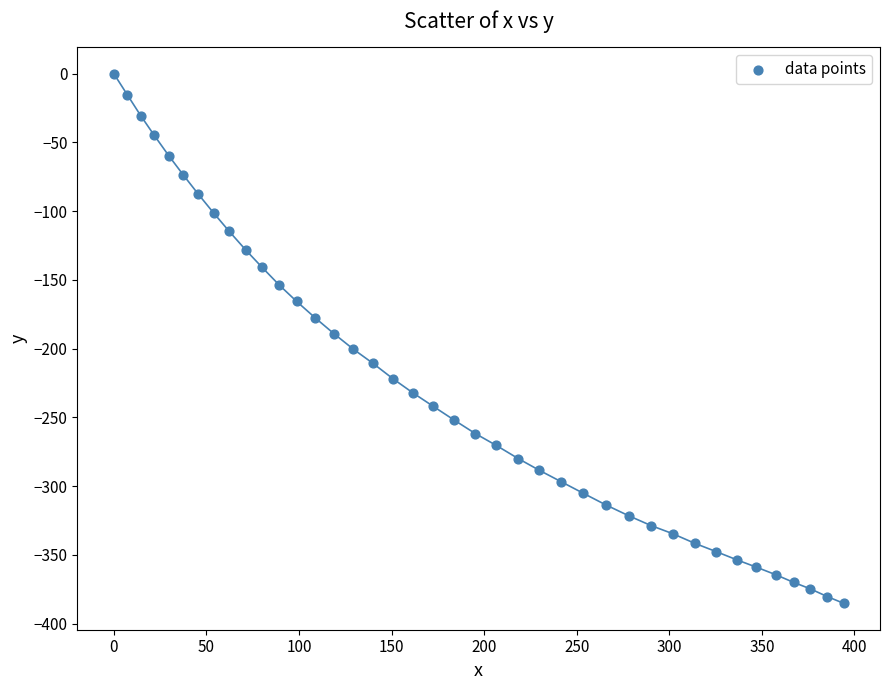

What is the range of X values (max minus min)?

394.1